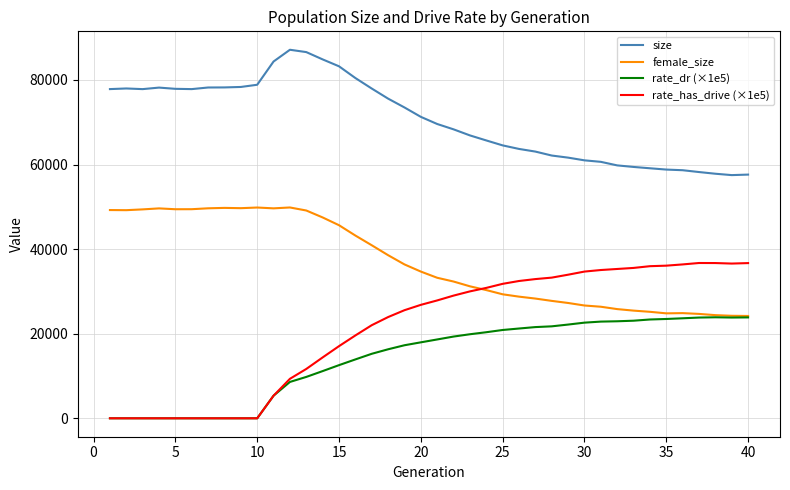

True or false: female_size and rate_has_drive (×1e5) intersect in this chart.

True